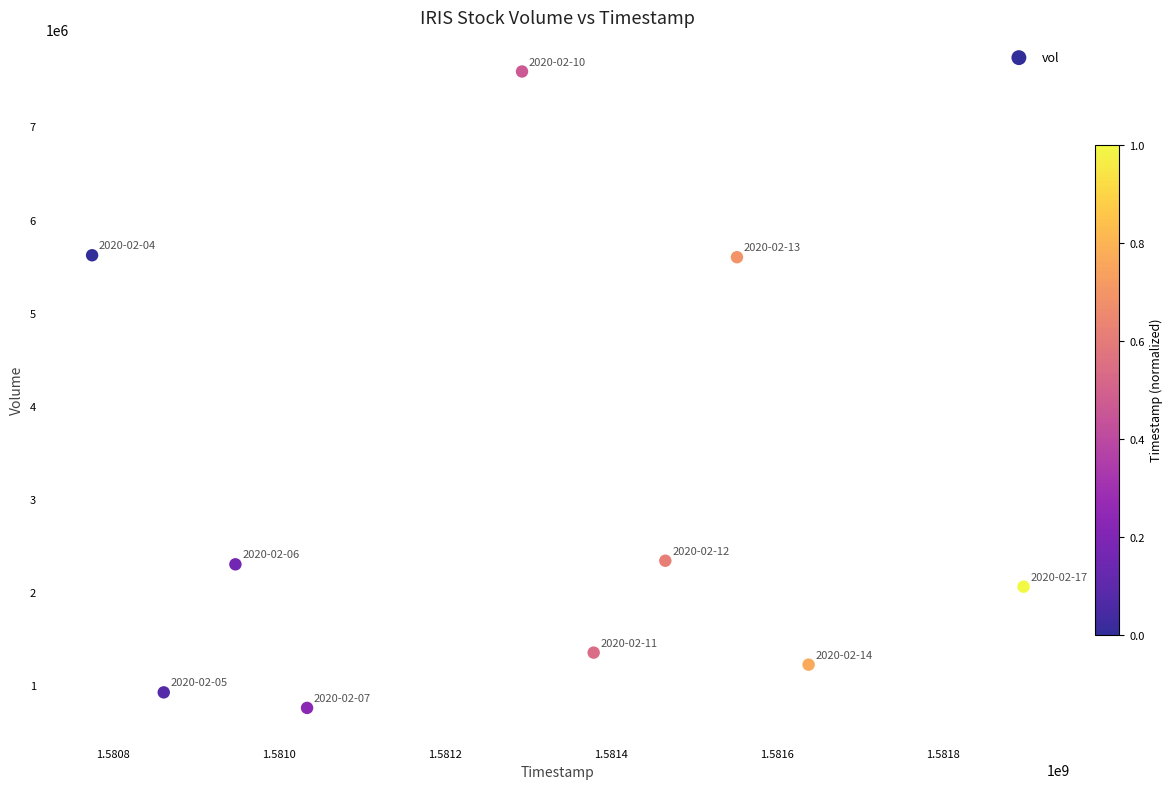

What is the average X value?

1581284160